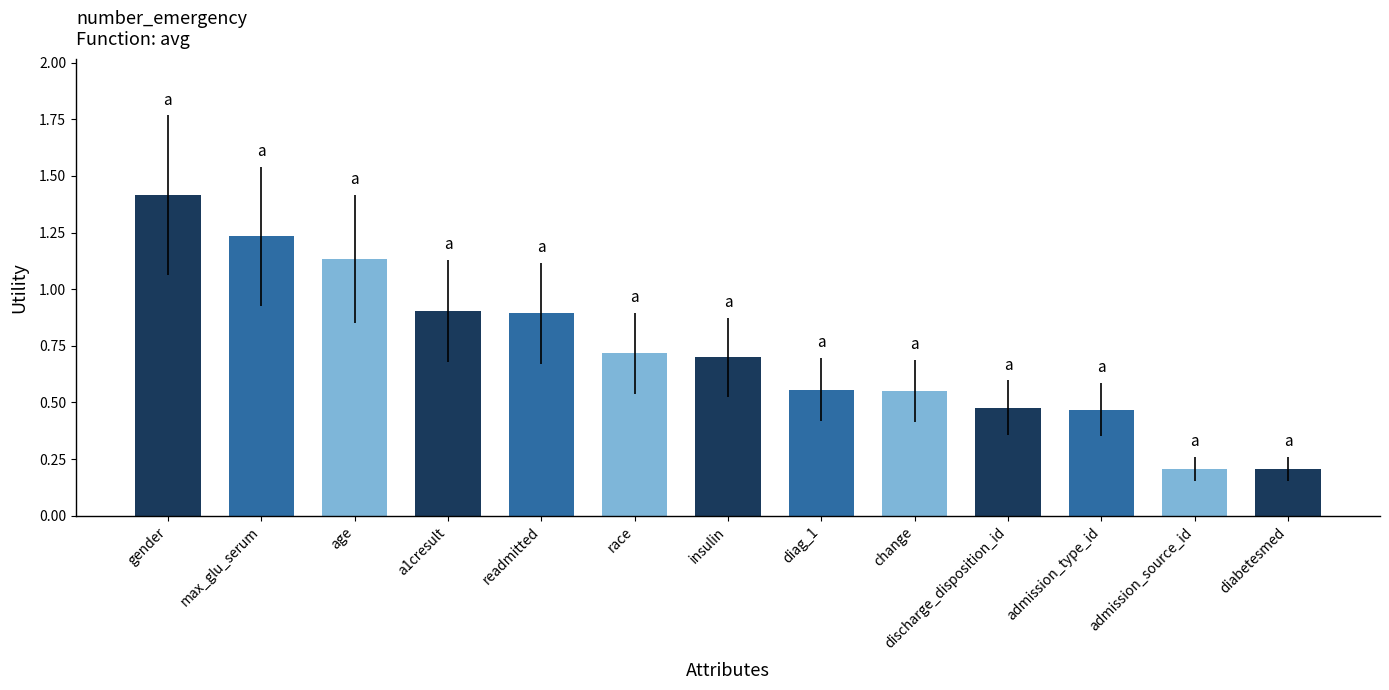

What is the approximate value at race?

0.7